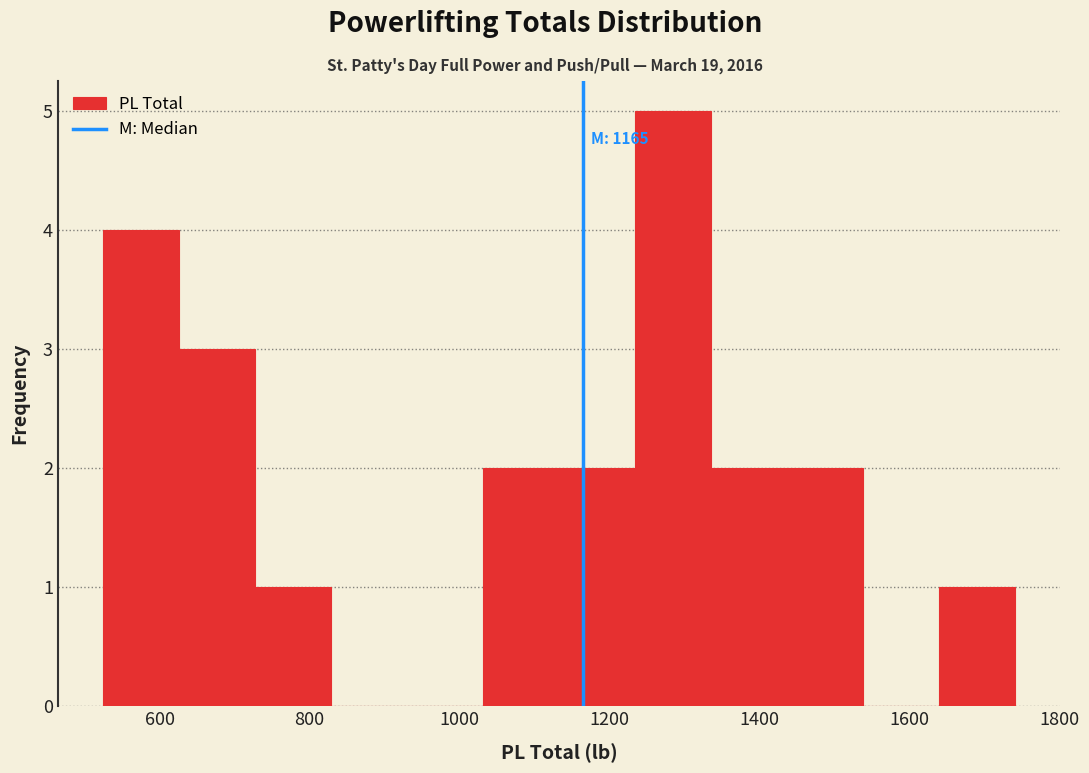

Over which range of the x-axis is the bar tallest?

1240 to 1340